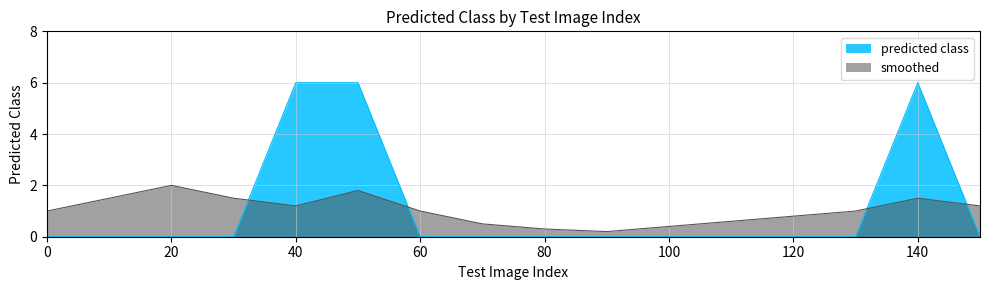

The value of smoothed at 80 is 0.3. True or false?

True